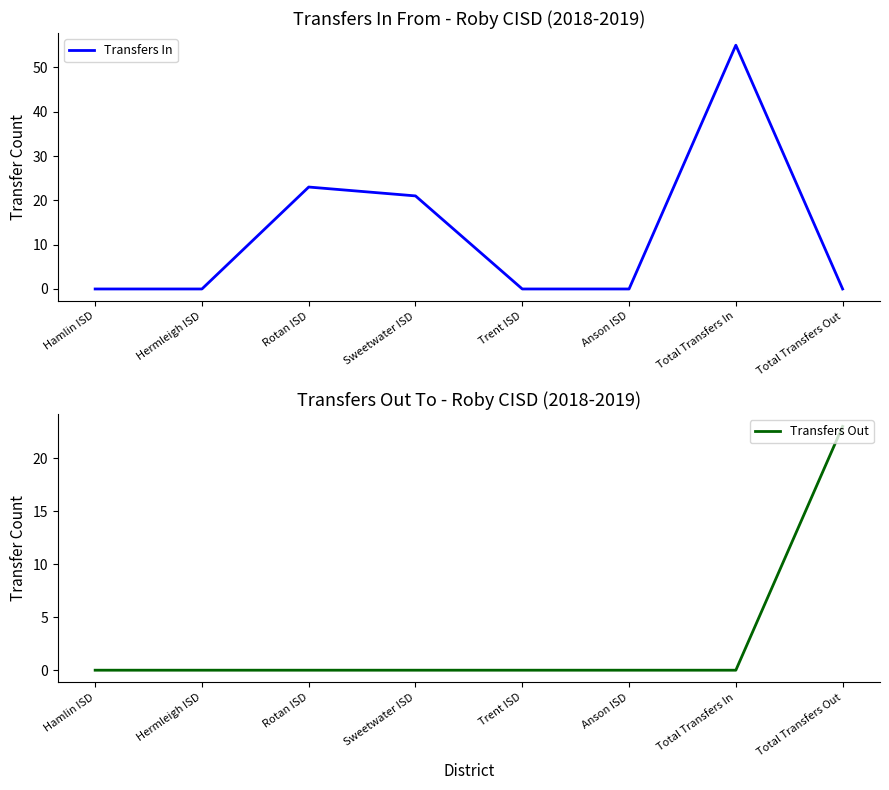

Which category has the lowest value across all series?

Hamlin ISD